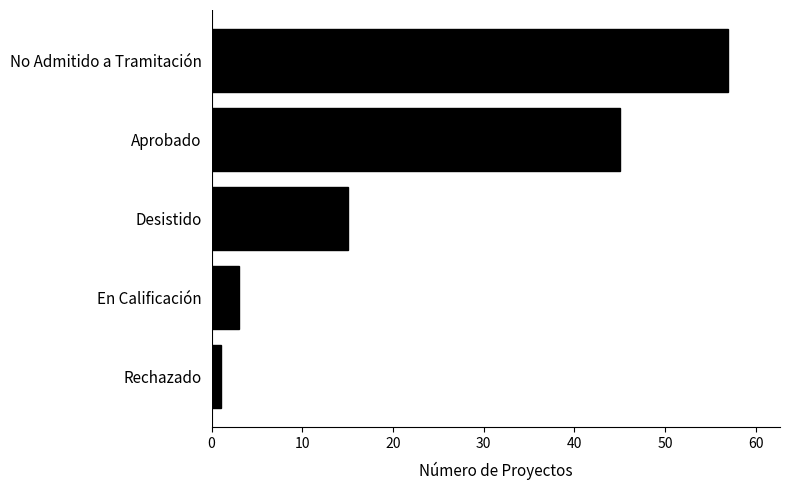

How many bars are there in total?

5